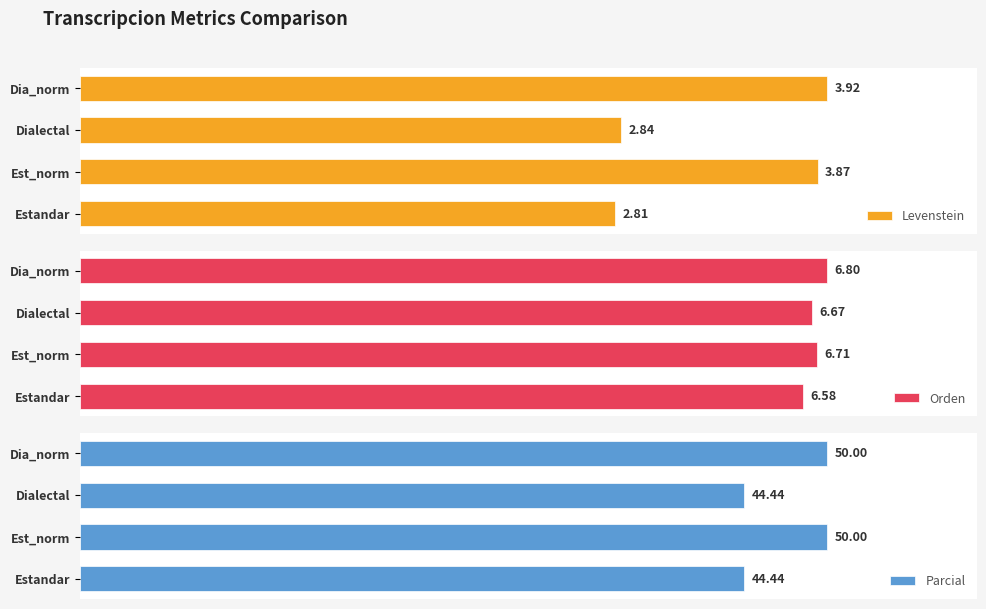

Which category has the highest value in the Levenstein series?

Dia_norm